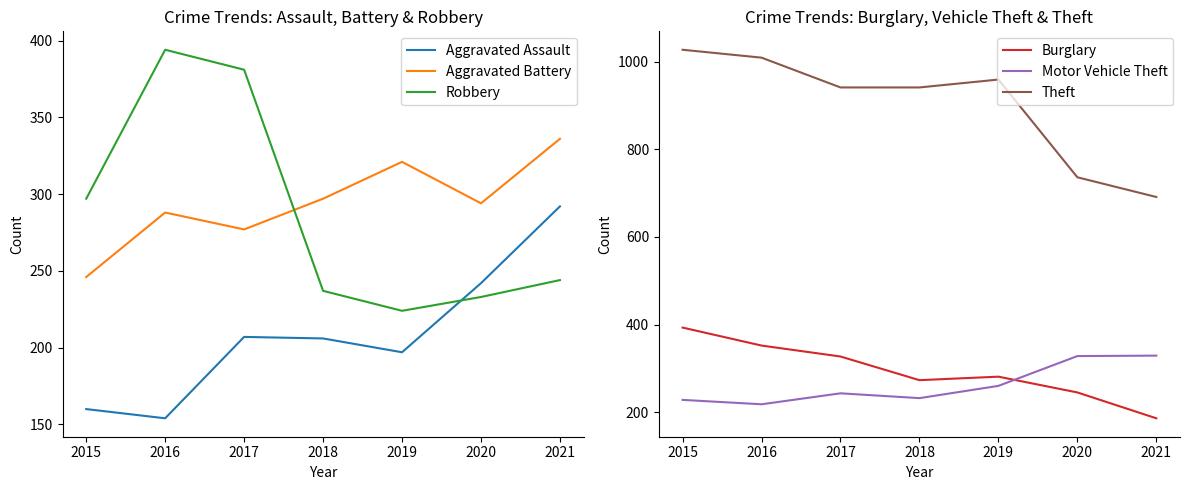

What is the sum of all Theft values?

6304